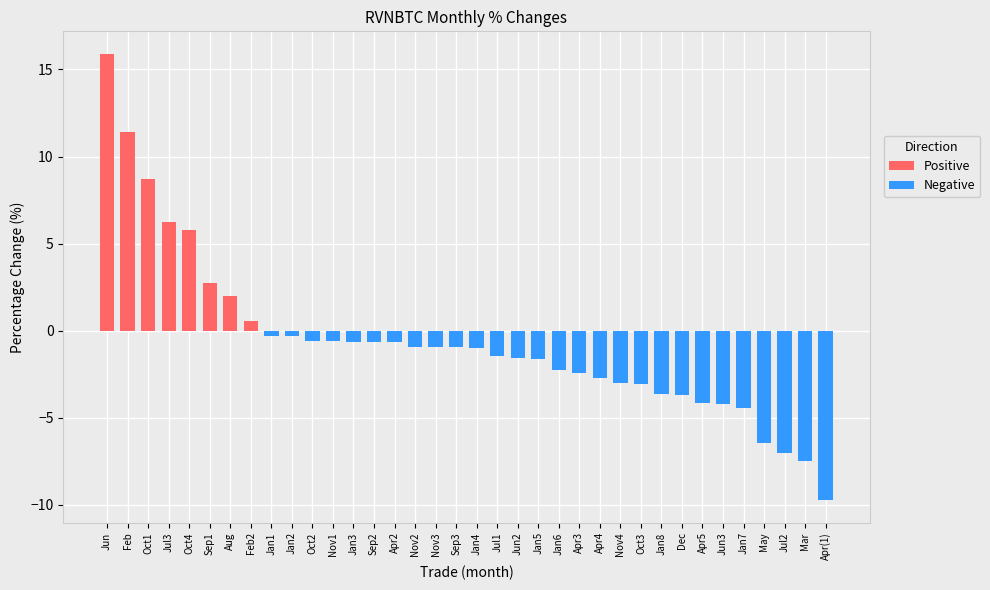

What is the approximate value at Jan1?

-0.3